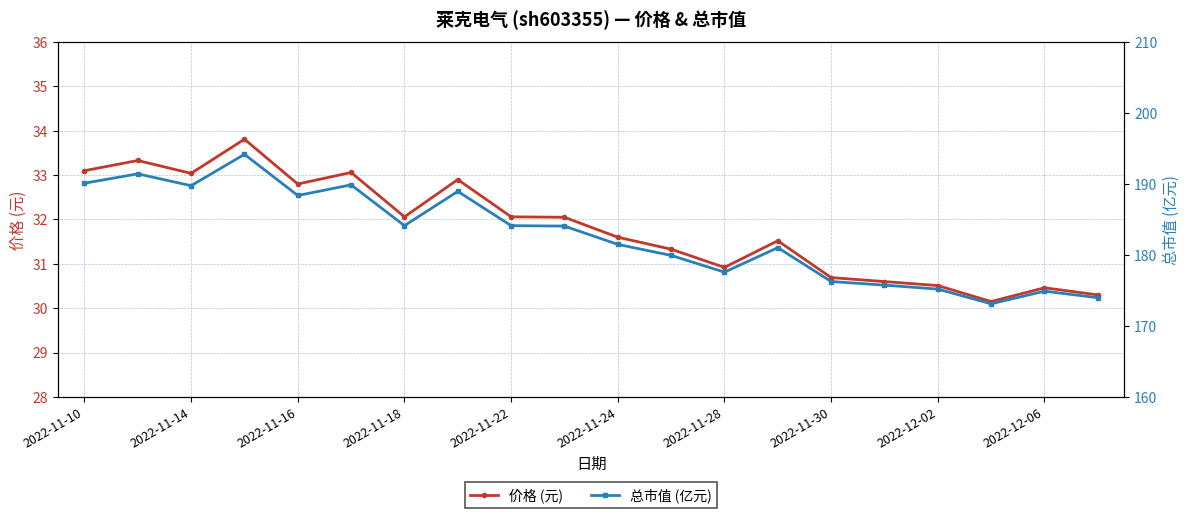

What is the average value of the 价格 (元) series?

31.8